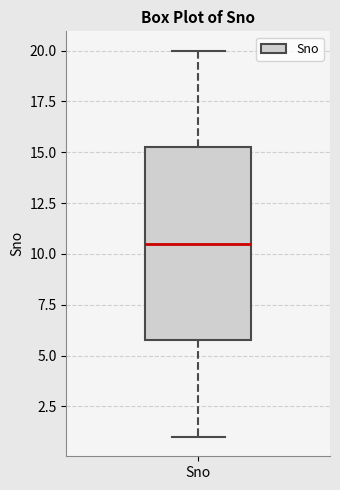

Transcribe this box plot: give where the median line is, the range the box spans, and where the two whiskers end, as read against the y-axis. The values are not printed on the chart, so give them approximately, as read against the axis.

median 10.5, box 6.0 to 15.5, whiskers 1.0 to 20.0